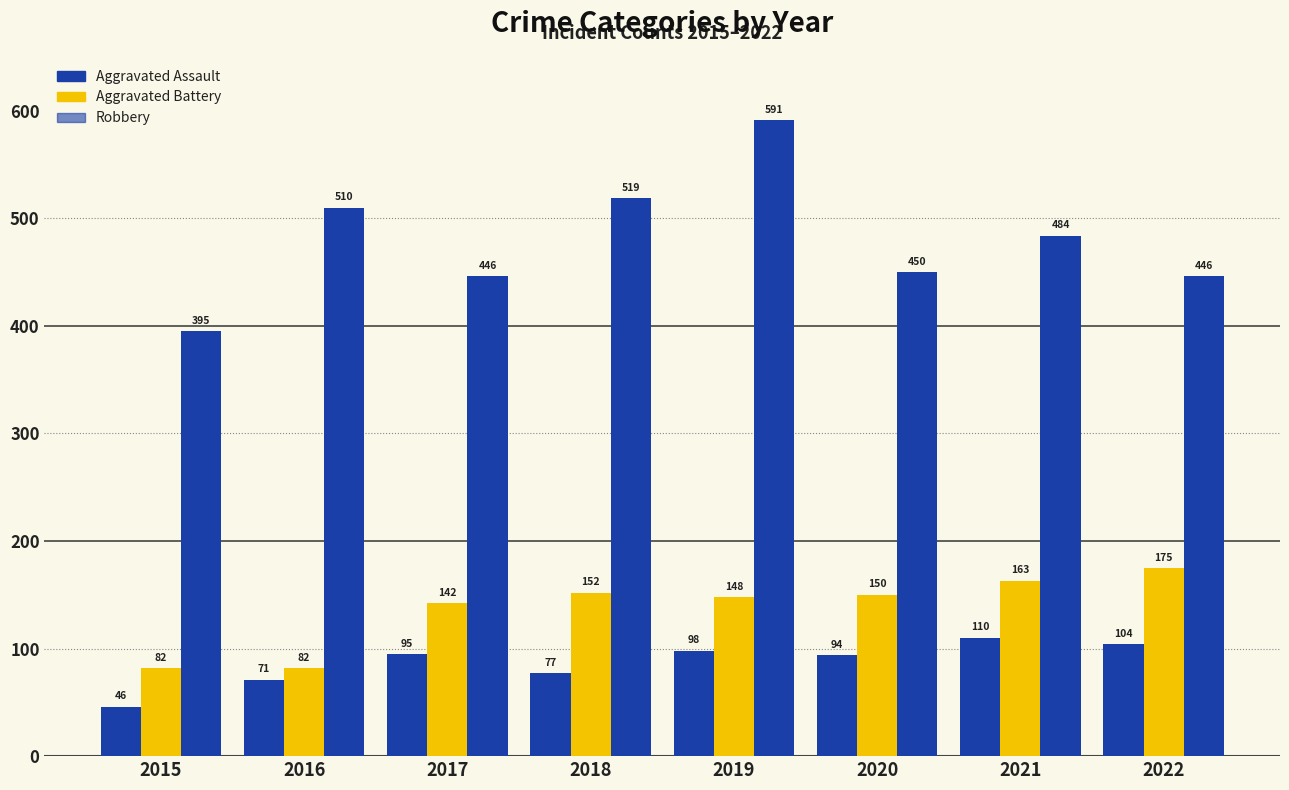

How many values in the Aggravated Assault series are below 95?

4